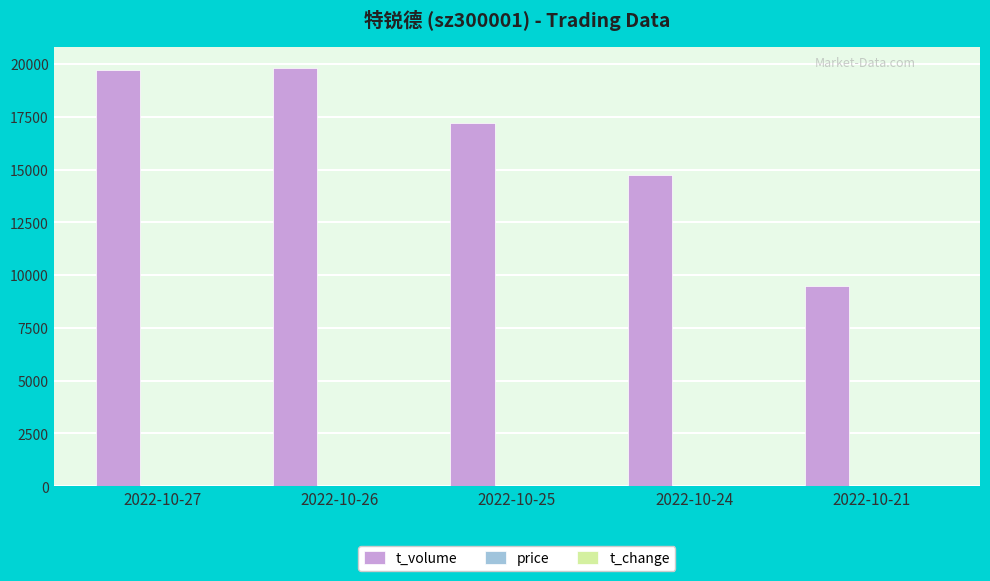

Which series changed the most between 2022-10-26 and 2022-10-21?

t_volume